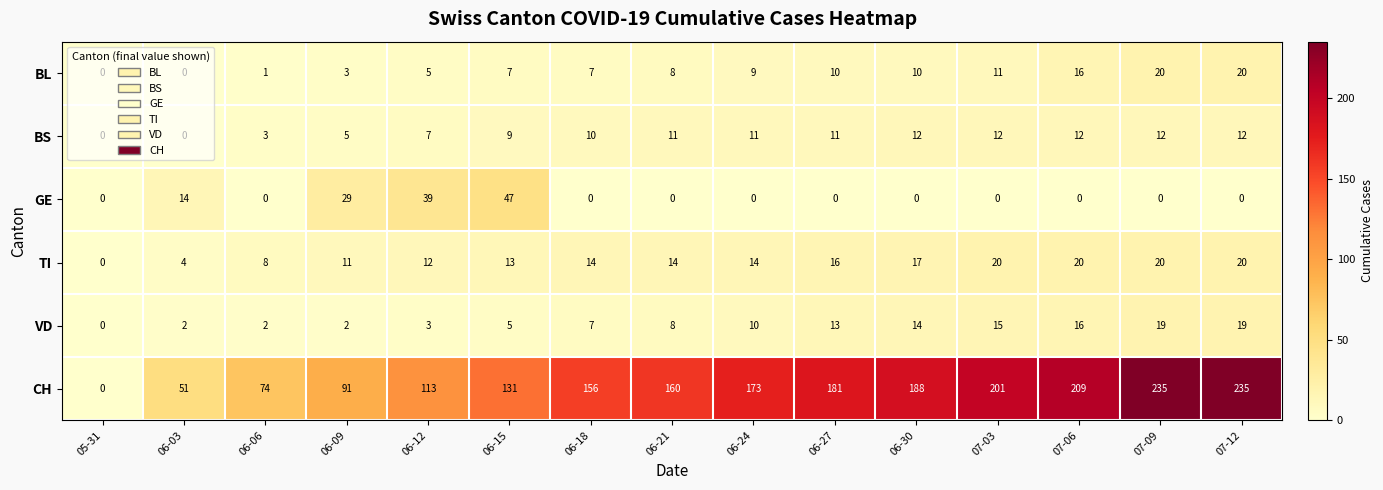

What is the average value of the GE series?

9